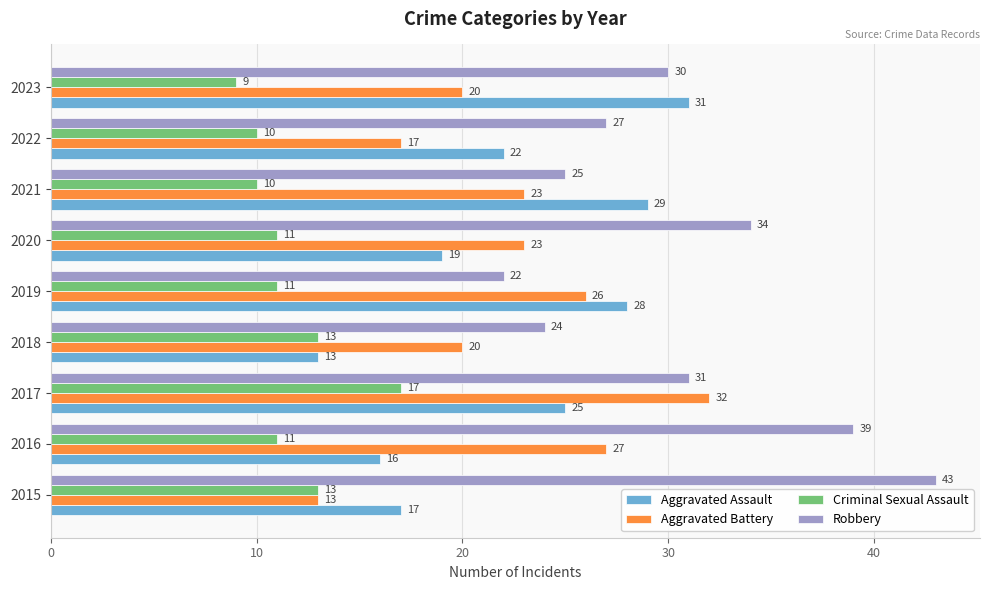

What is the spread (max minus min) of values at 2021?

19